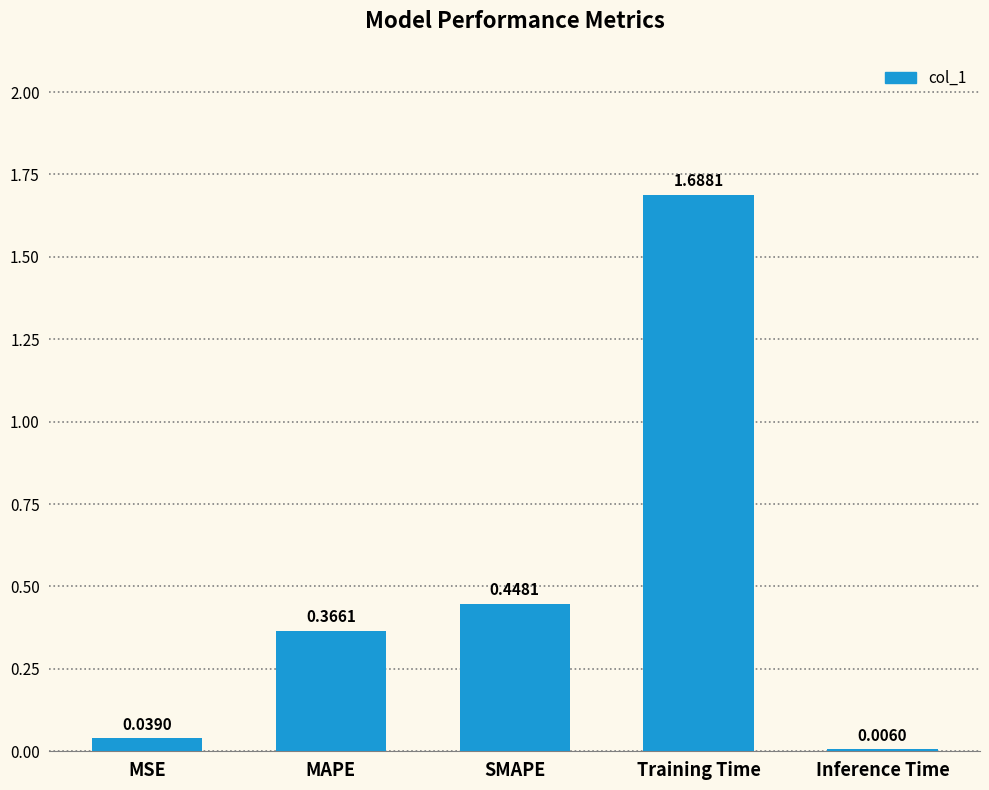

What is the sum of the values at Training Time and SMAPE?

2.1